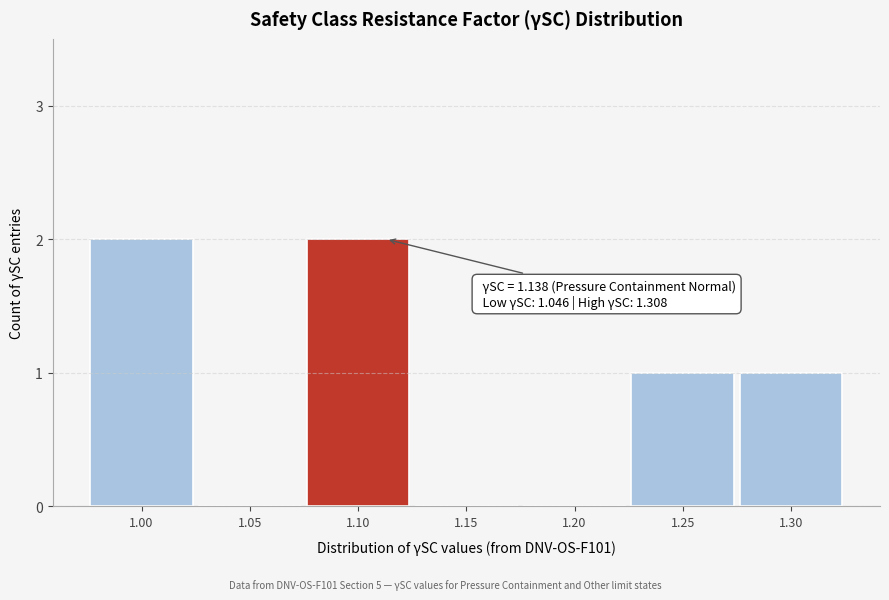

Reading left to right, transcribe all the data shown in this chart.

1.00=2	1.05=0	1.10=2	1.15=0	1.20=0	1.25=1	1.30=1